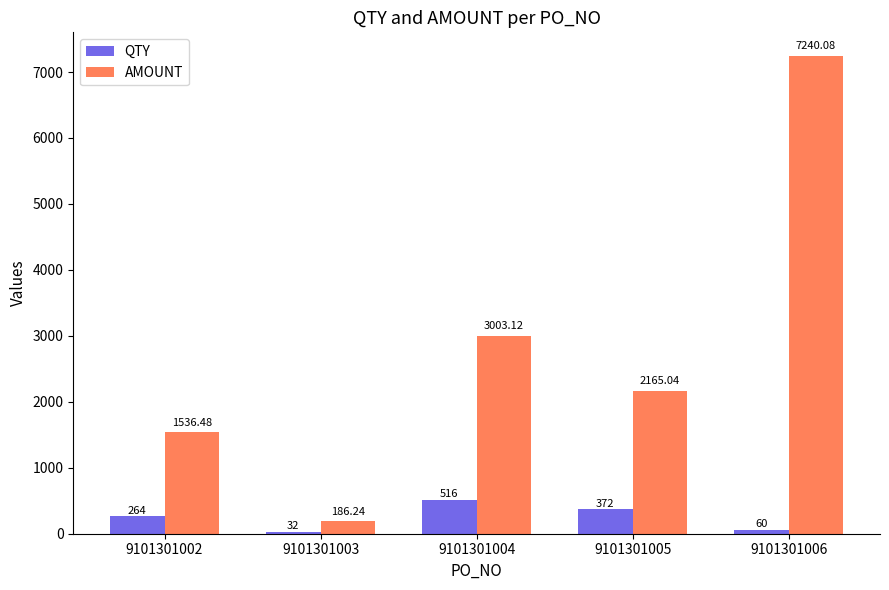

What is the highest value of the AMOUNT series?

7240.1